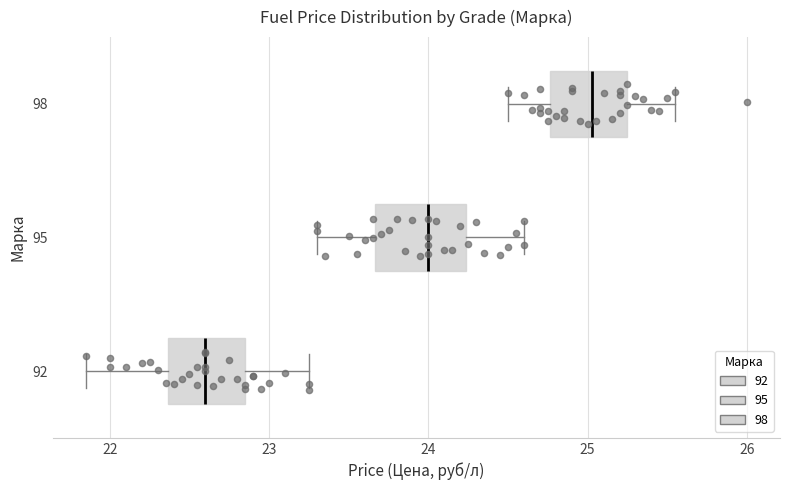

Which box's median line is the furthest to the right?

98